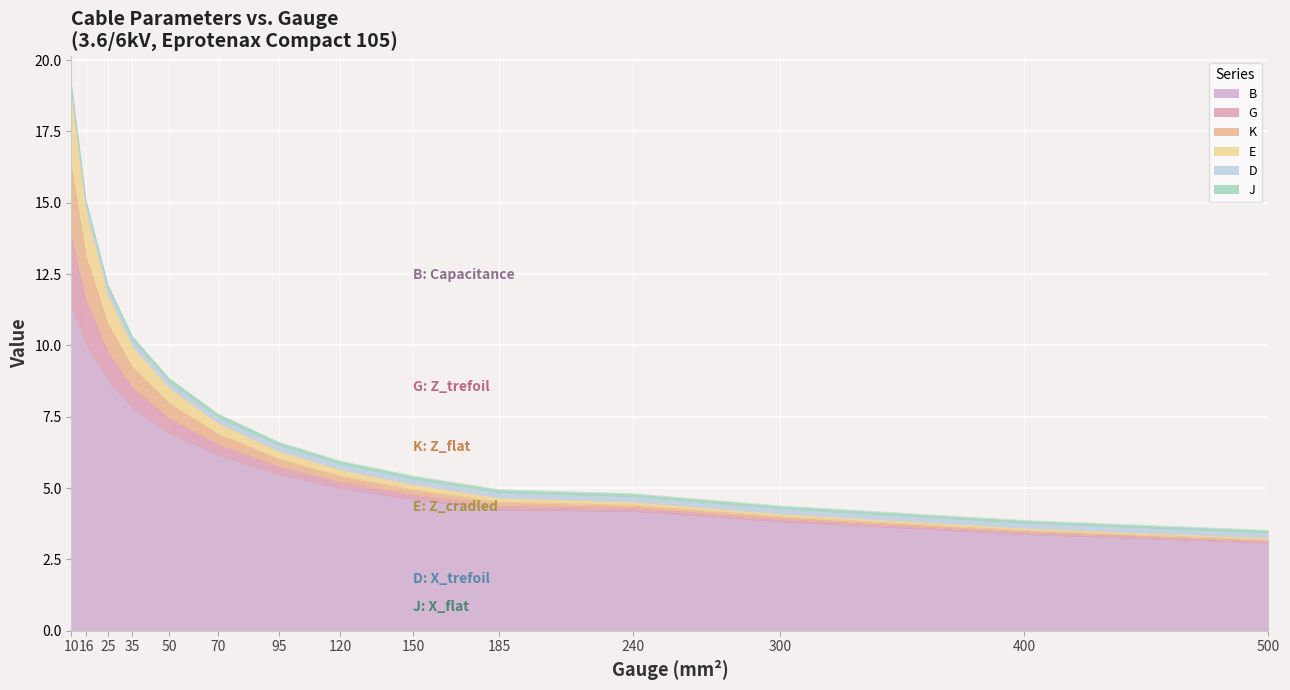

At which category is the sum across all series the highest?

10